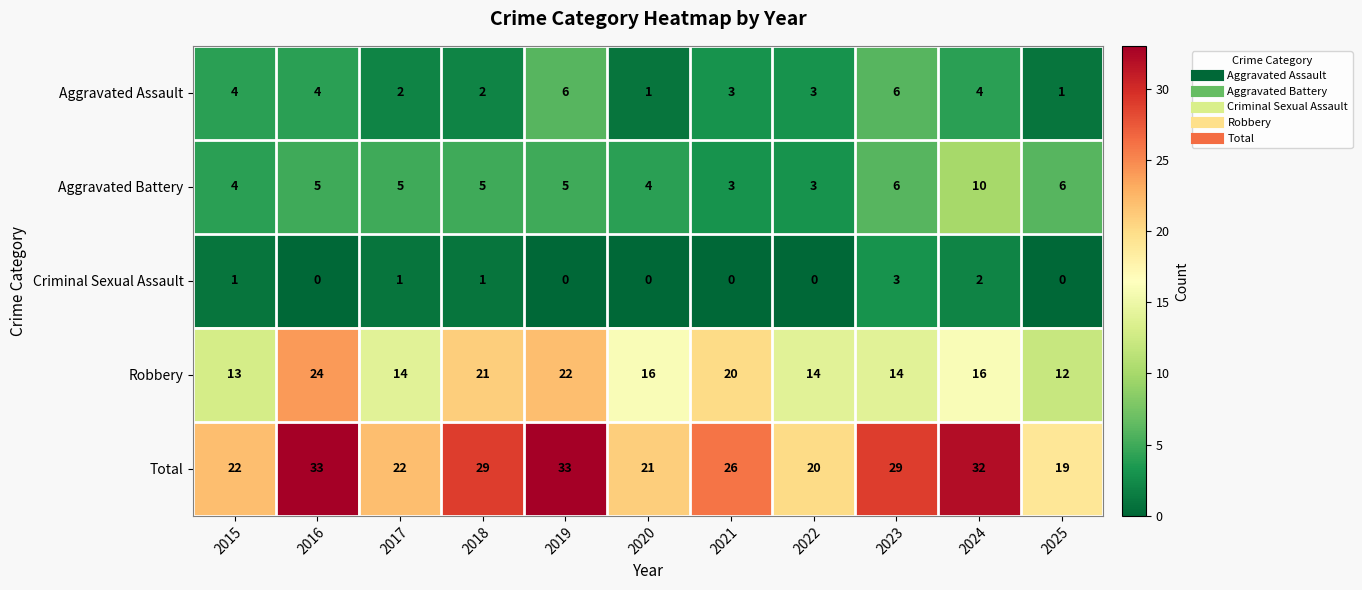

What value does the Total series have at 2016?

33